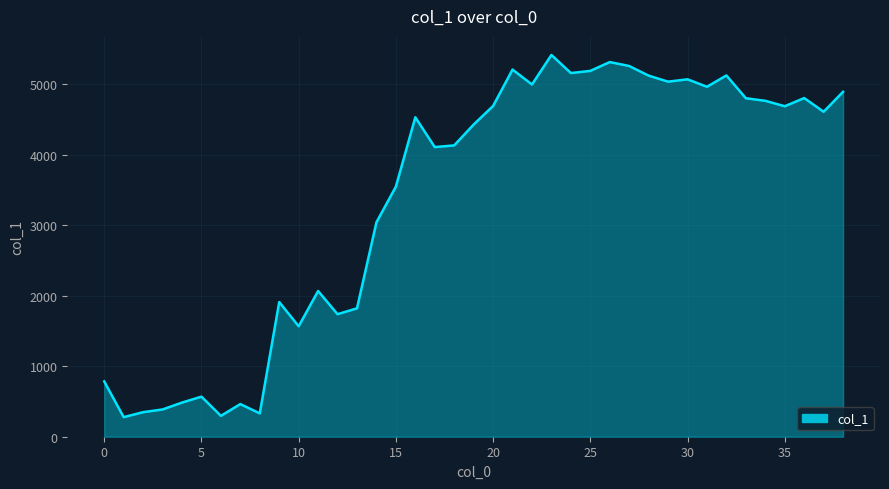

What is the difference between the maximum and minimum values?

5138.8